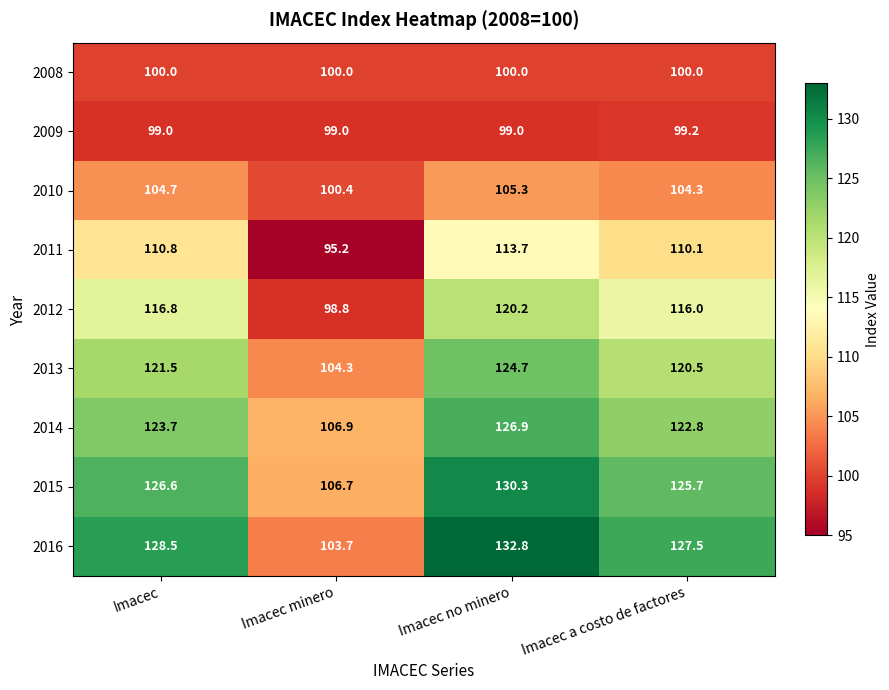

What is the difference between the 2014 values at Imacec minero and Imacec no minero?

20.0